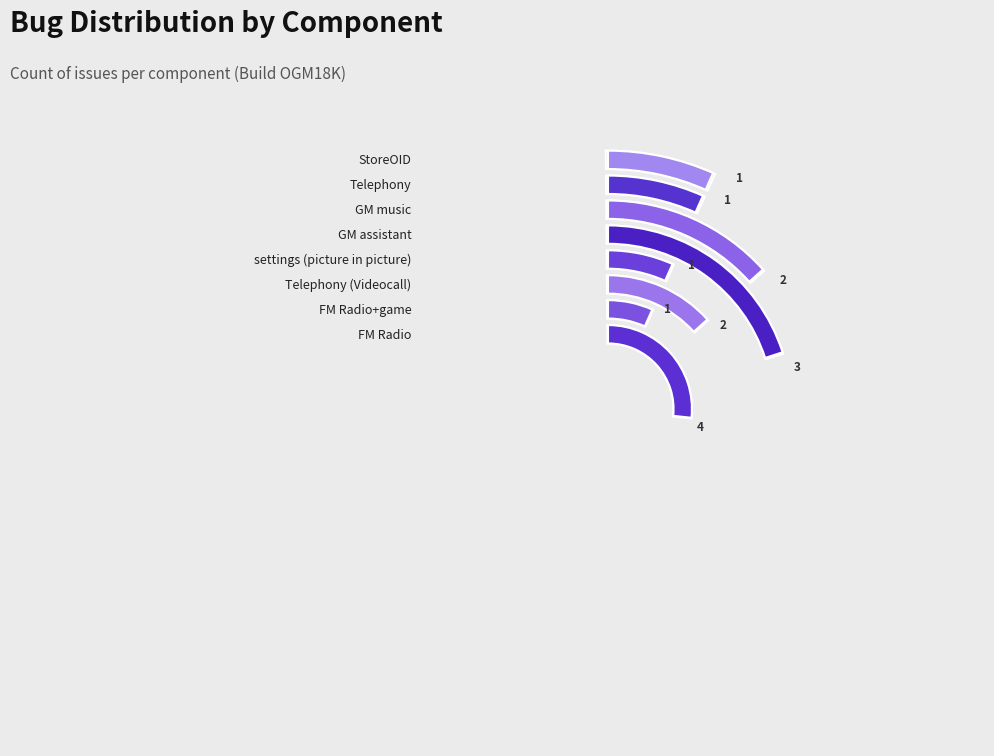

Rank the categories by value from lowest to highest.

FM Radio+game, settings (picture in picture), Telephony, StoreOID, Telephony (Videocall), GM music, GM assistant, FM Radio